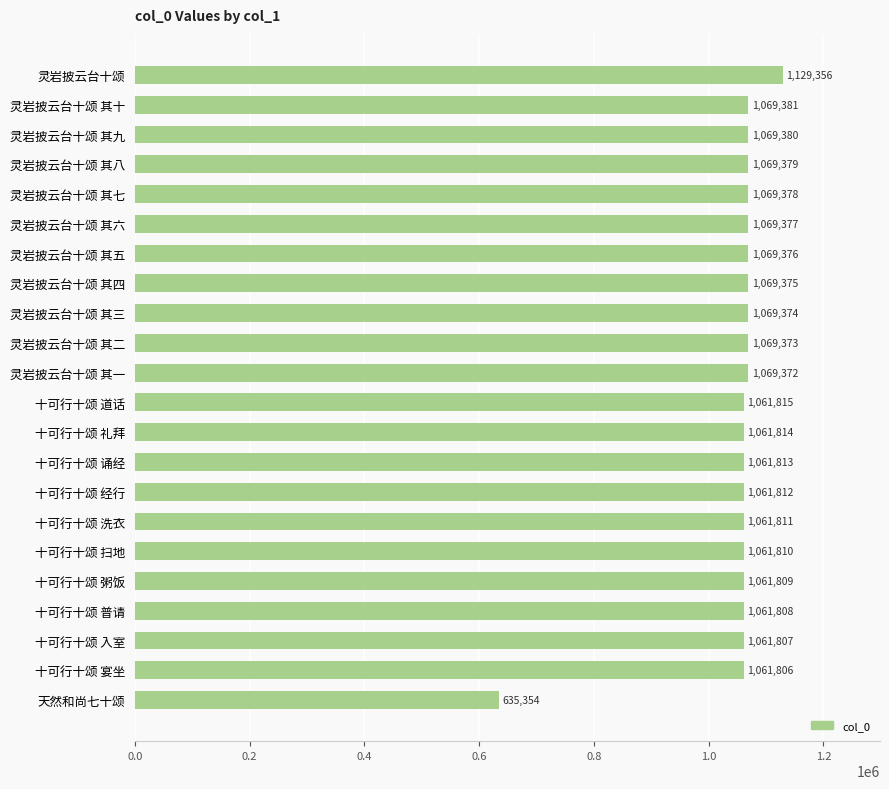

Is it true that the value at 灵岩披云台十颂 其一 is 1911588?

False